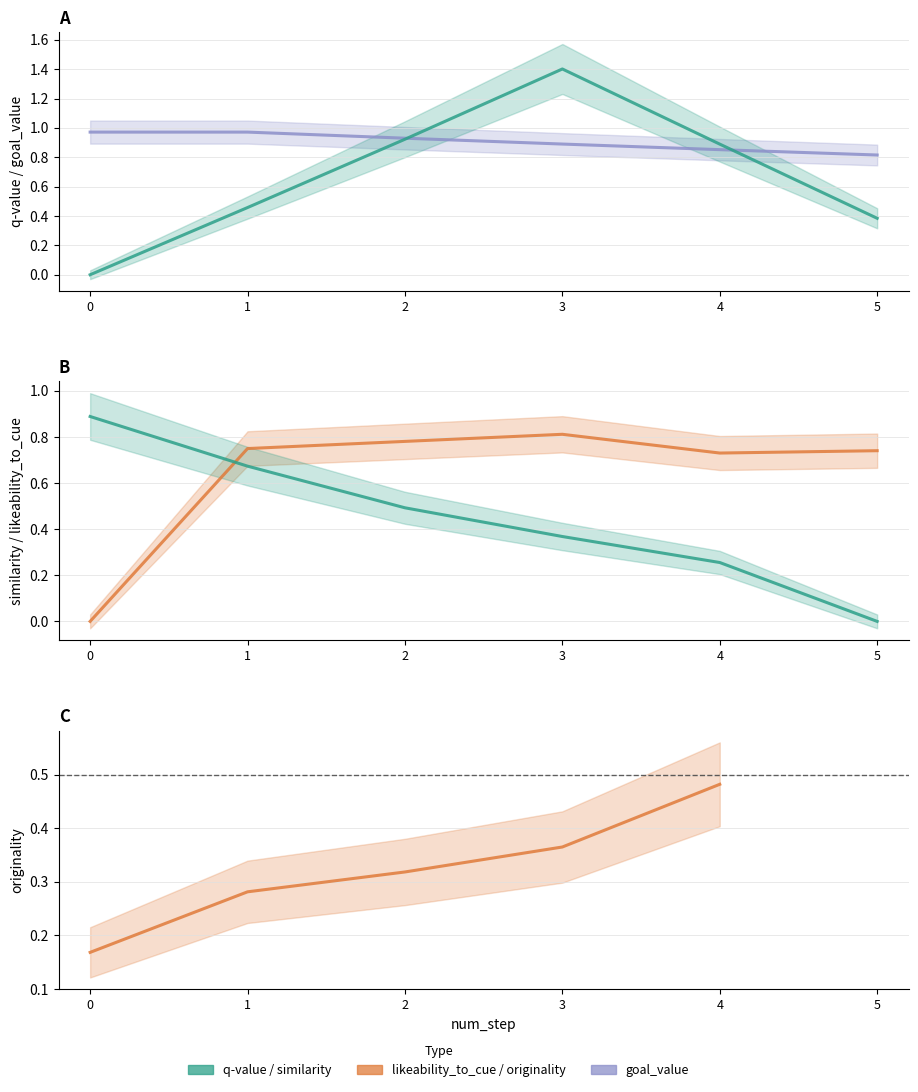

At which category is the sum across all series the highest?

3